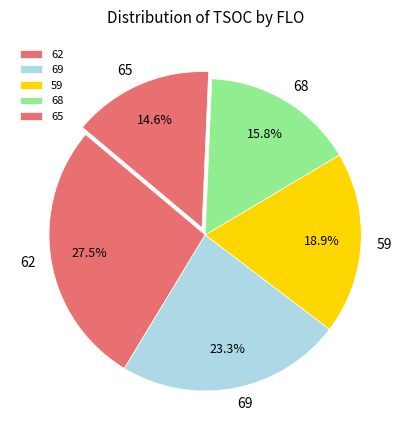

How much of the chart is everything except 69?

76.7%